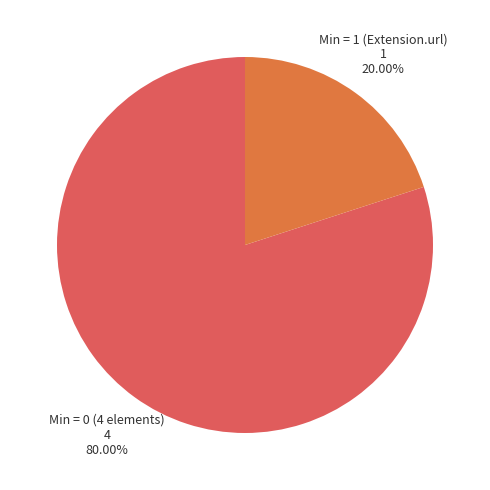

Count the number of slices in the pie.

2